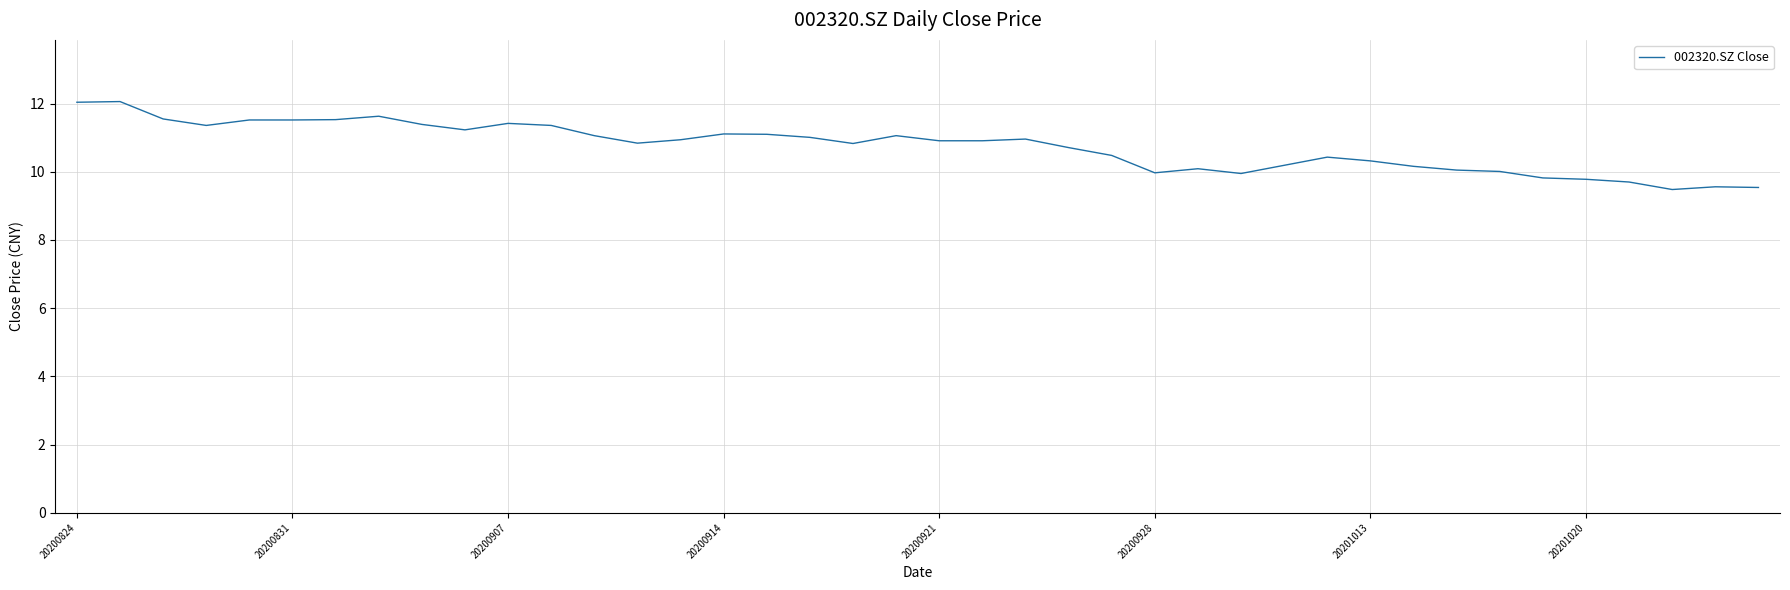

What is the difference between the maximum and minimum values?

2.6